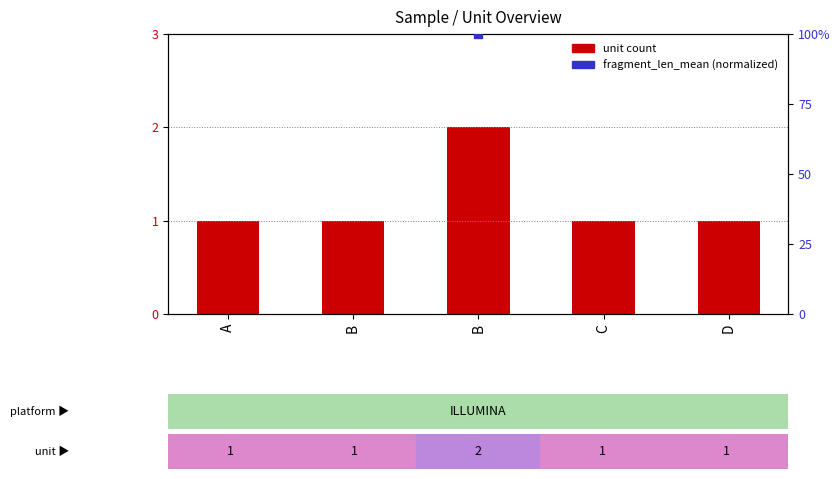

Between B and C, which is larger?

B